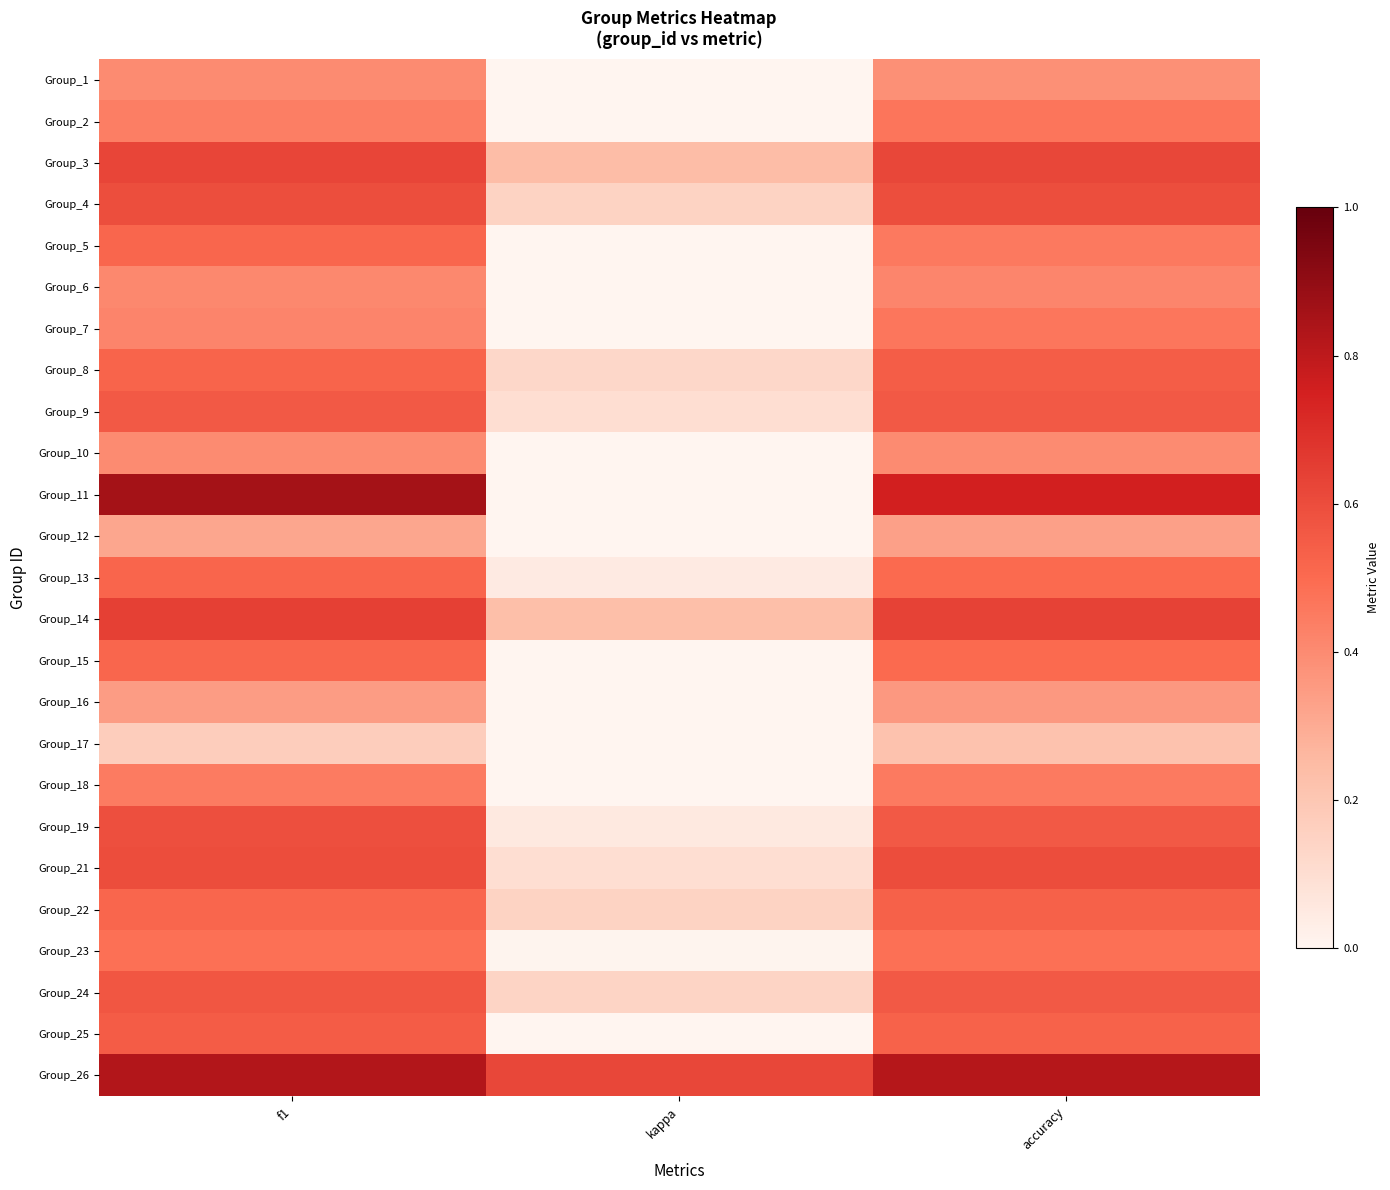

Which label corresponds to the largest value in the chart?

f1